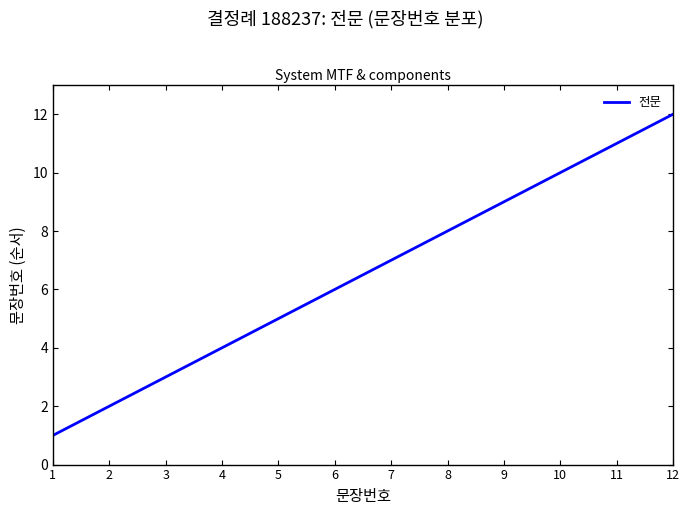

List the labels in order of value, largest first.

12, 11, 10, 9, 8, 7, 6, 5, 4, 3, 2, 1